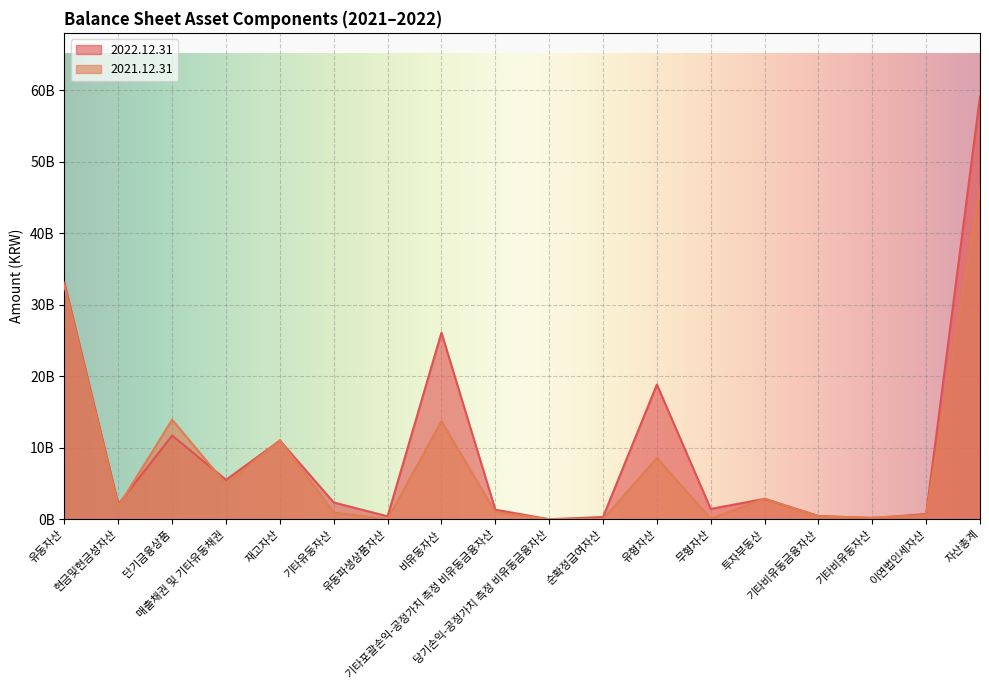

The value of 2022.12.31 at 비유동자산 is 26082690222. True or false?

True